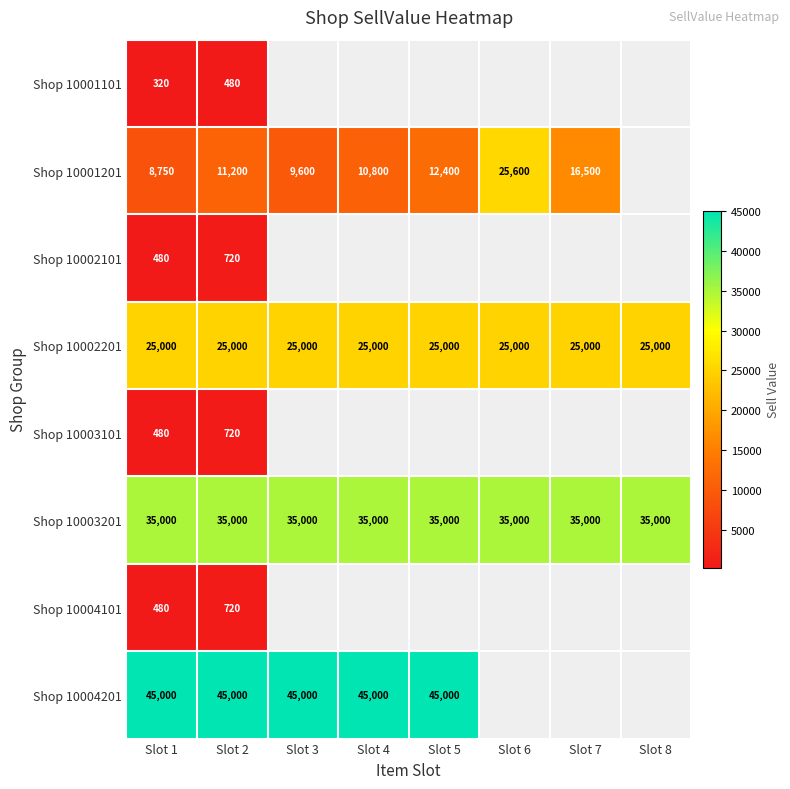

The Shop 10004201 series shows 61086 at Slot 1. True or false?

False